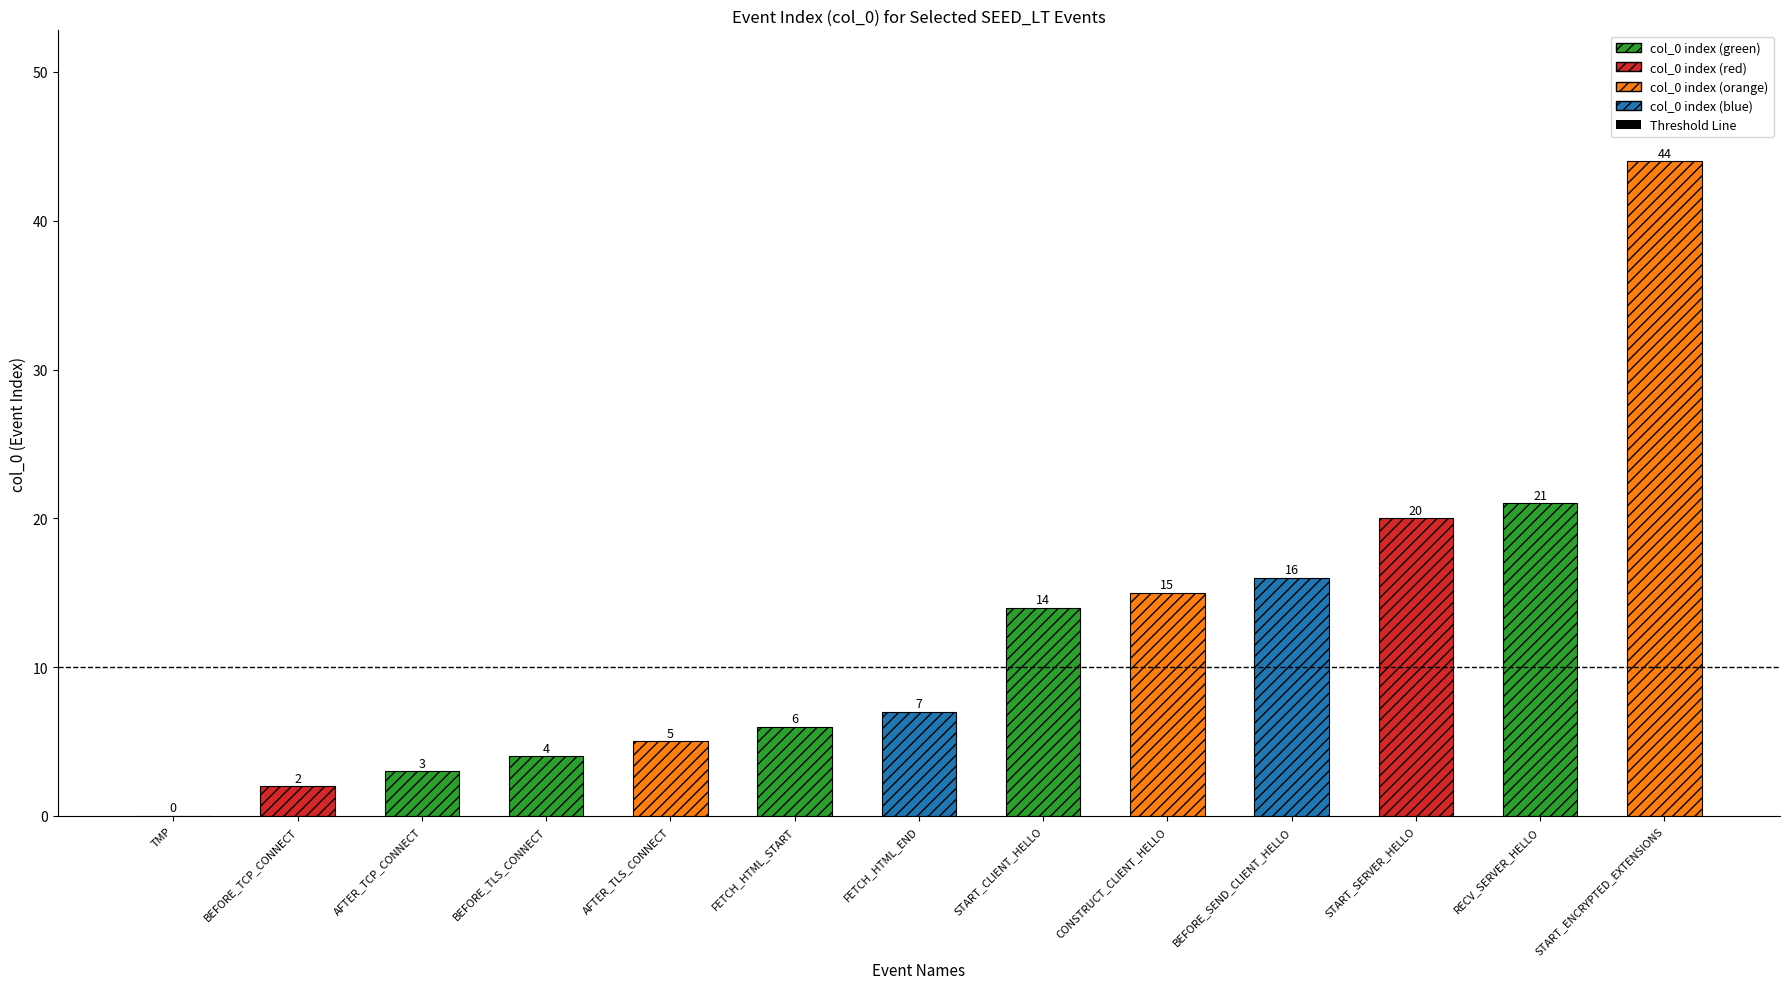

What is the label of the 7th bar from the right?

SEED_LT_CLIENT_FETCH_HTML_END